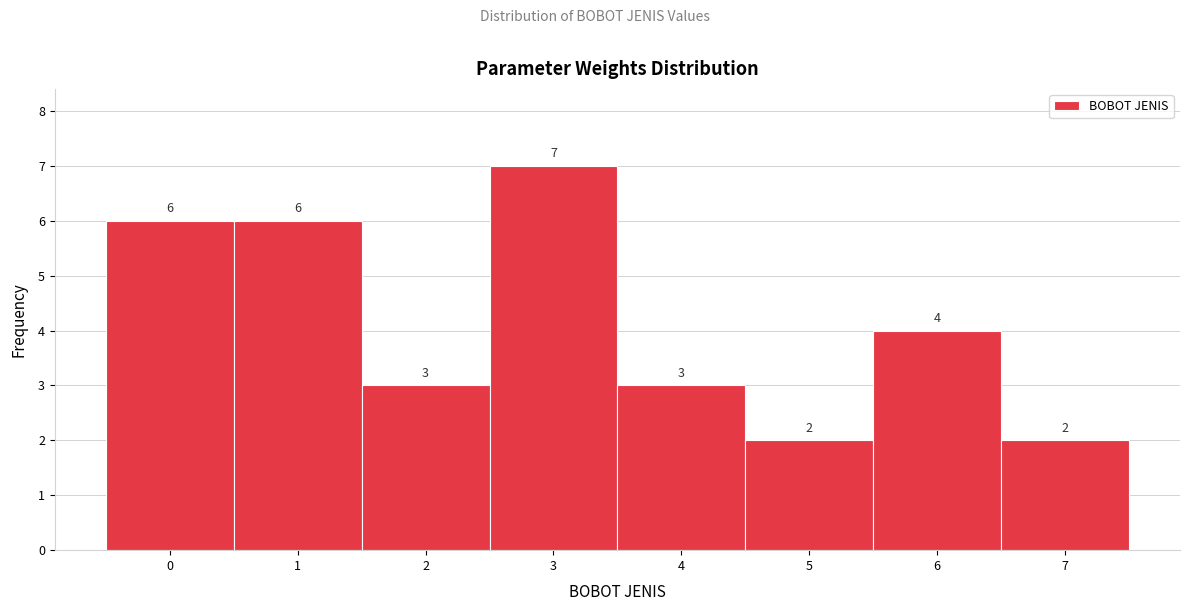

Reading left to right, transcribe this chart: for each bar, give the range it covers on the x-axis and its height.

-0.5 to 0.5: 6
0.5 to 1.5: 6
1.5 to 2.5: 3
2.5 to 3.5: 7
3.5 to 4.5: 3
4.5 to 5.5: 2
5.5 to 6.5: 4
6.5 to 7.5: 2